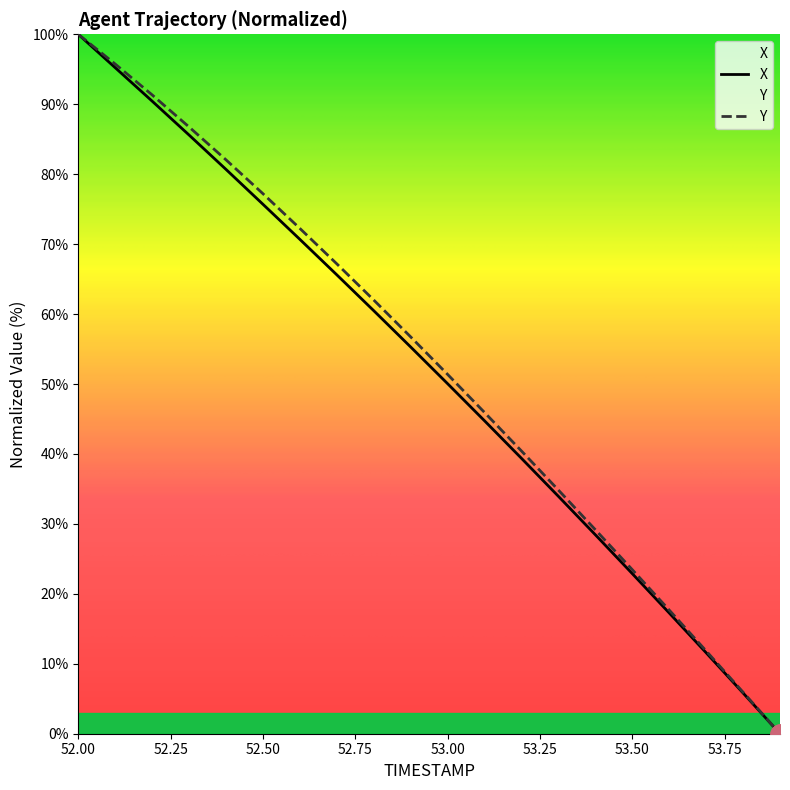

What is the maximum value for Y?

100.0